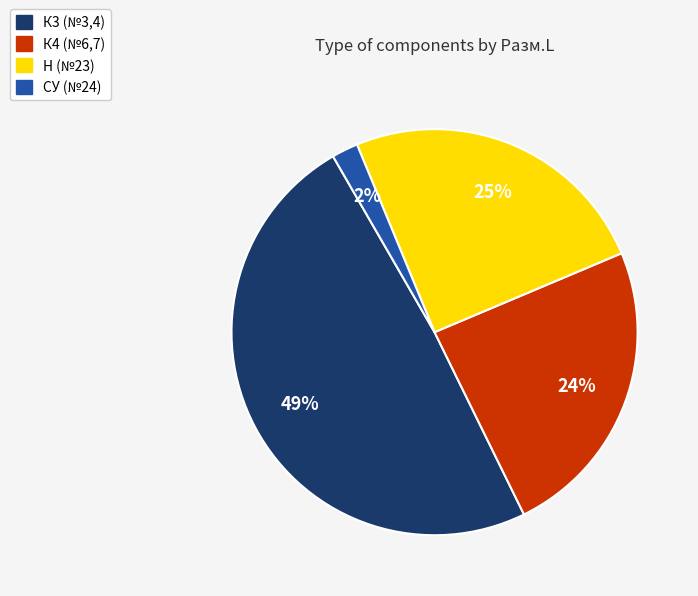

Is there a majority slice in this chart?

No